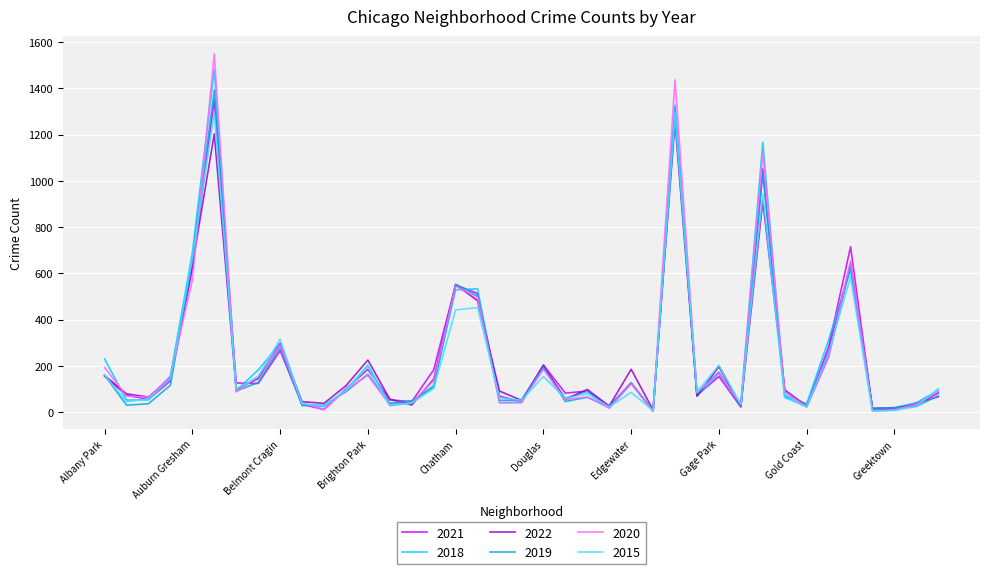

Count the number of data series in this chart.

6